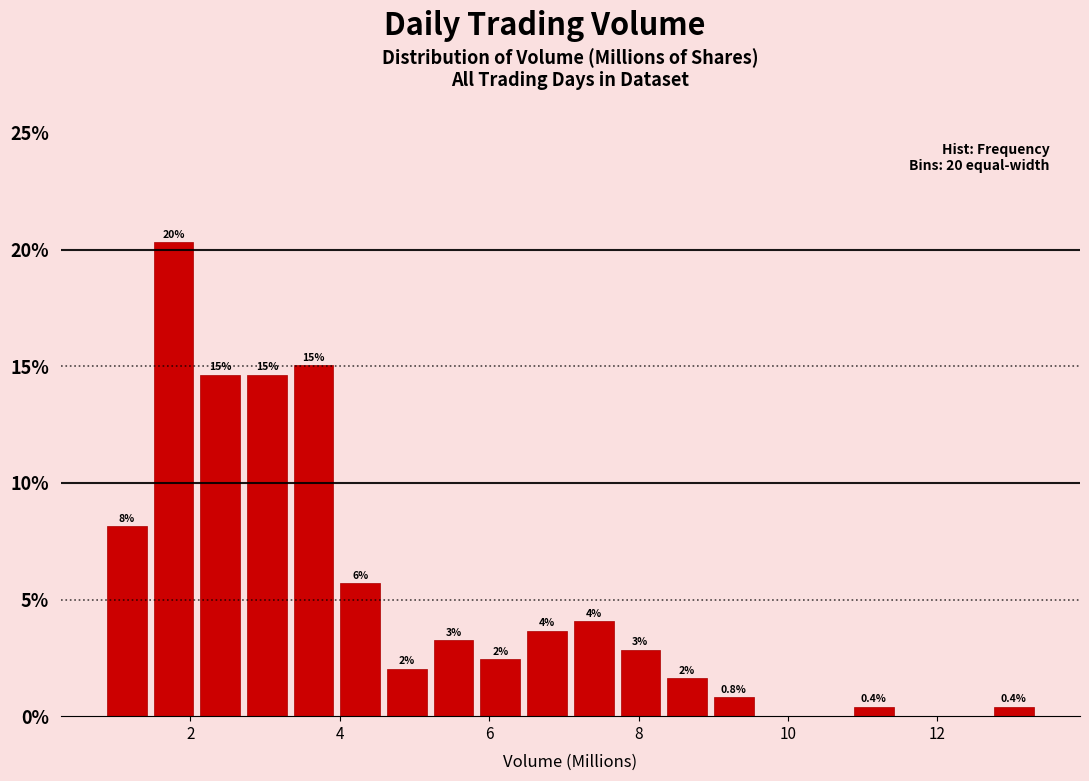

Read against the x-axis, roughly where is the centre of the tallest bar?

1.8